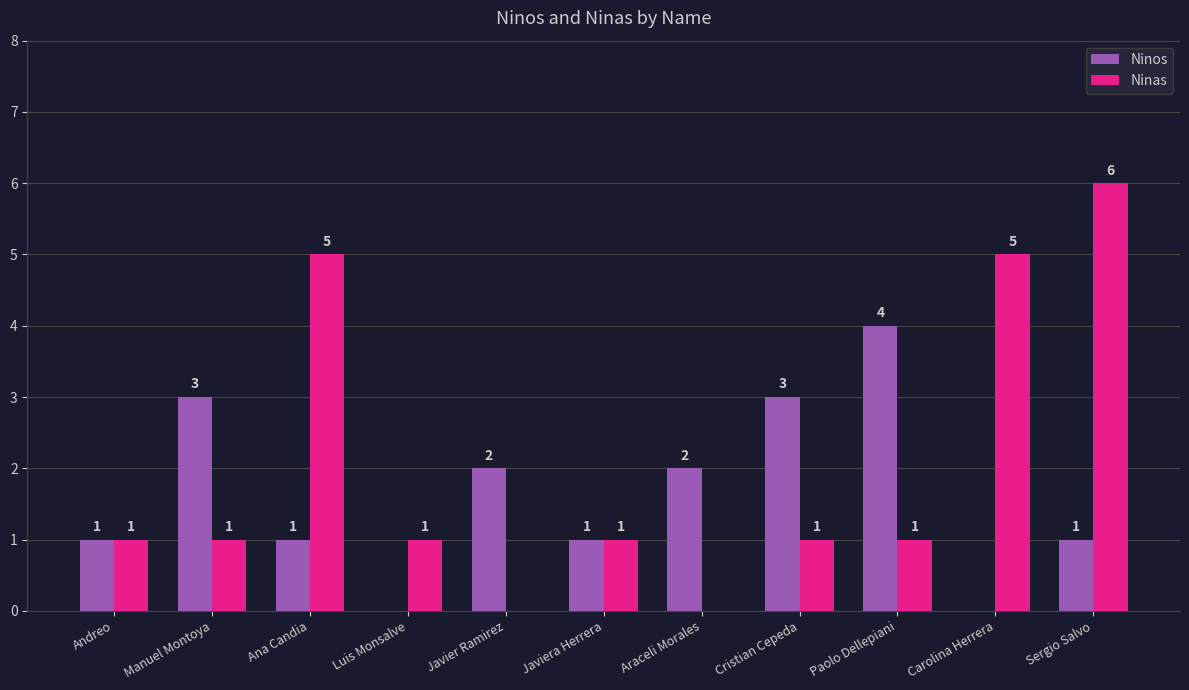

The Ninas series shows 5 at Carolina Herrera. True or false?

True